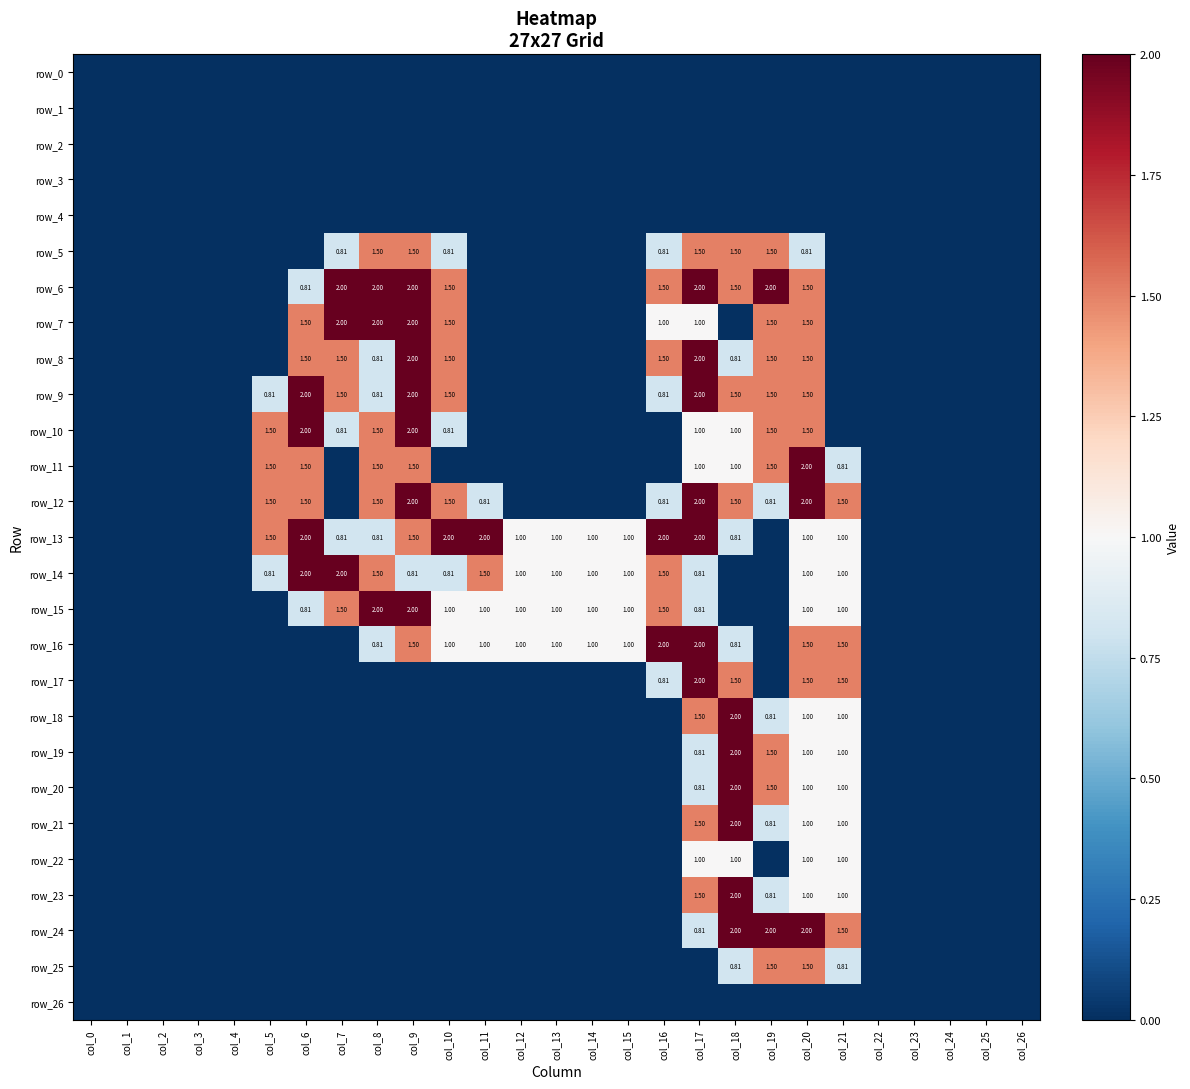

Which has a higher value, col_12 or col_7?

col_12